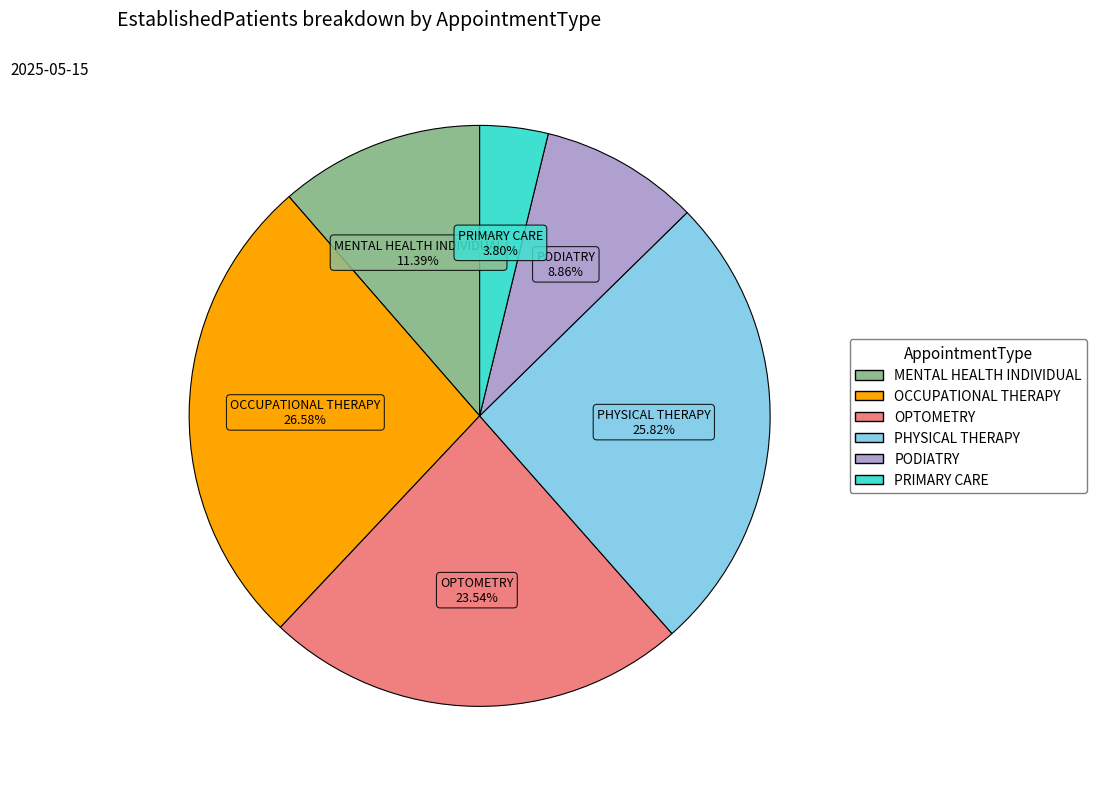

The PODIATRY slice represents 19% of the pie. True or false?

False